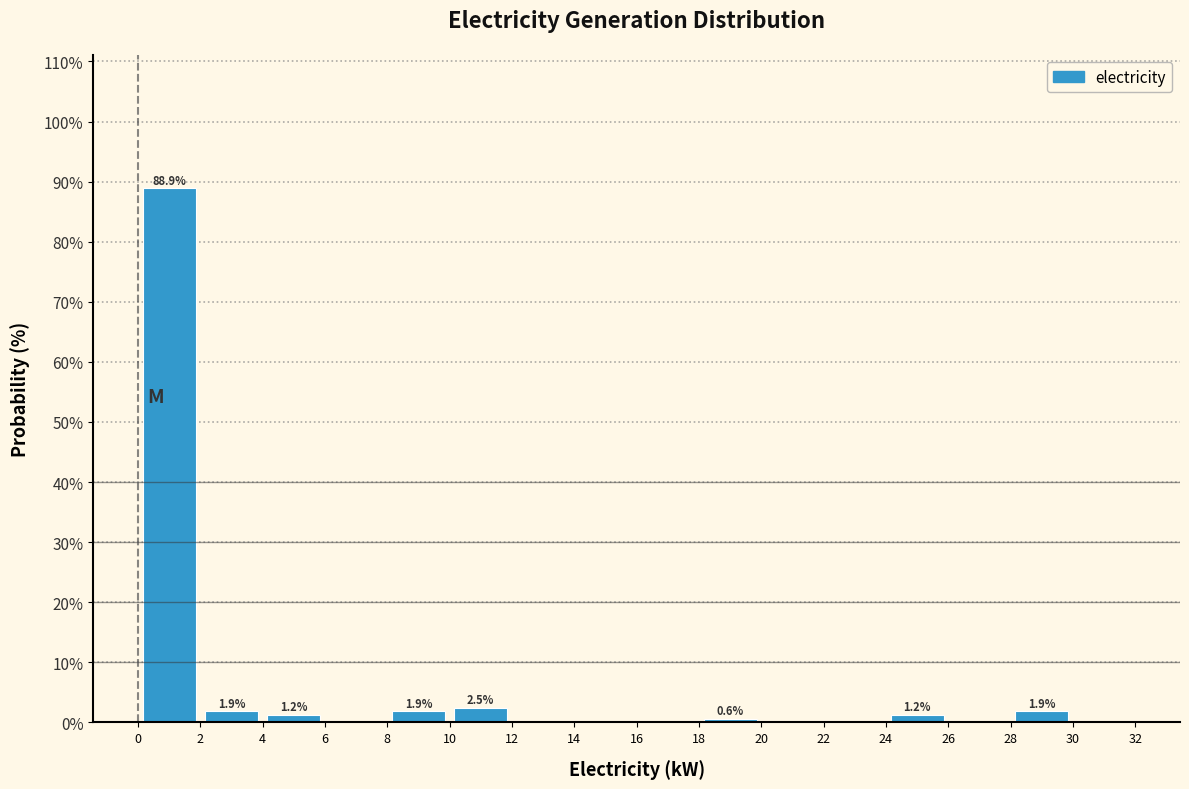

Which range on the x-axis has the tallest bar?

0 to 2